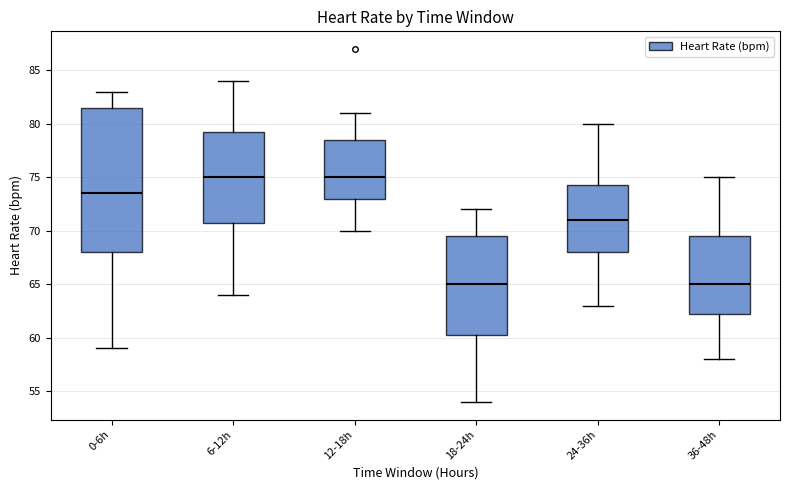

Reading left to right, transcribe this box plot: for each box, give where its median line is, the range the box spans, and where its two whiskers end, as read against the y-axis. The values are not printed on the chart, so give them approximately, as read against the axis.

0-6h: median 73.5, box 68.0 to 81.5, whiskers 59.0 to 83.0
6-12h: median 75.0, box 71.0 to 79.5, whiskers 64.0 to 84.0
12-18h: median 75.0, box 73.0 to 78.5, whiskers 70.0 to 81.0
18-24h: median 65.0, box 60.5 to 69.5, whiskers 54.0 to 72.0
24-36h: median 71.0, box 68.0 to 74.5, whiskers 63.0 to 80.0
36-48h: median 65.0, box 62.5 to 69.5, whiskers 58.0 to 75.0